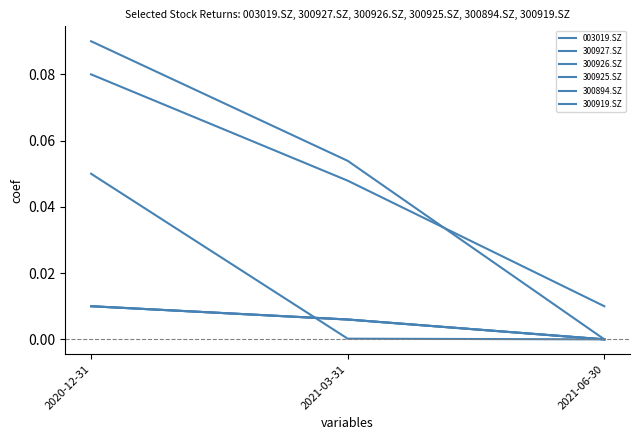

Does the chart display data point markers on the line(s)?

No